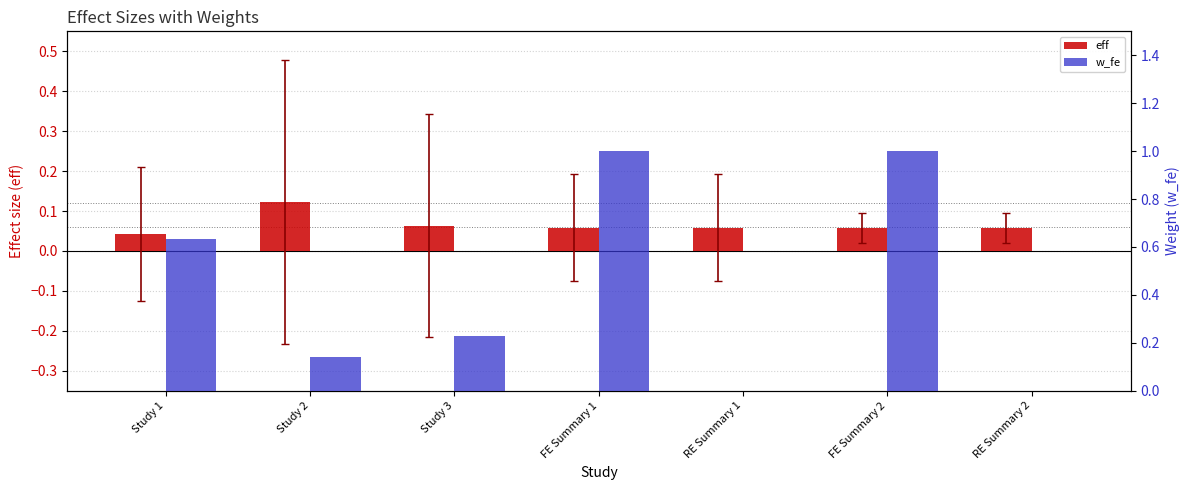

Where is eff nearest to the value 0?

Study 1